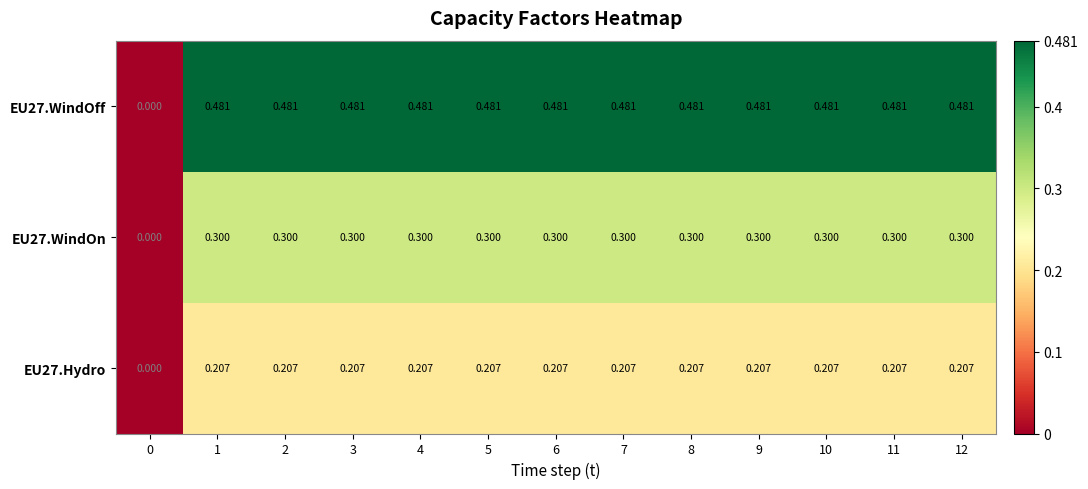

What is the spread (max minus min) of values at 1?

0.3